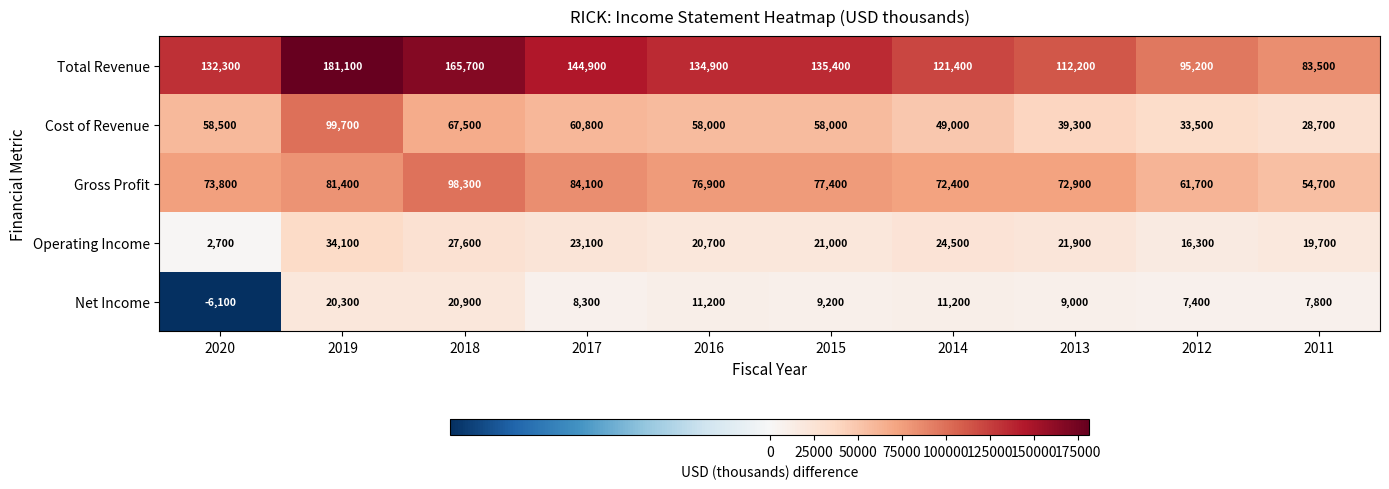

What is the average value of the Operating Income series?

21160